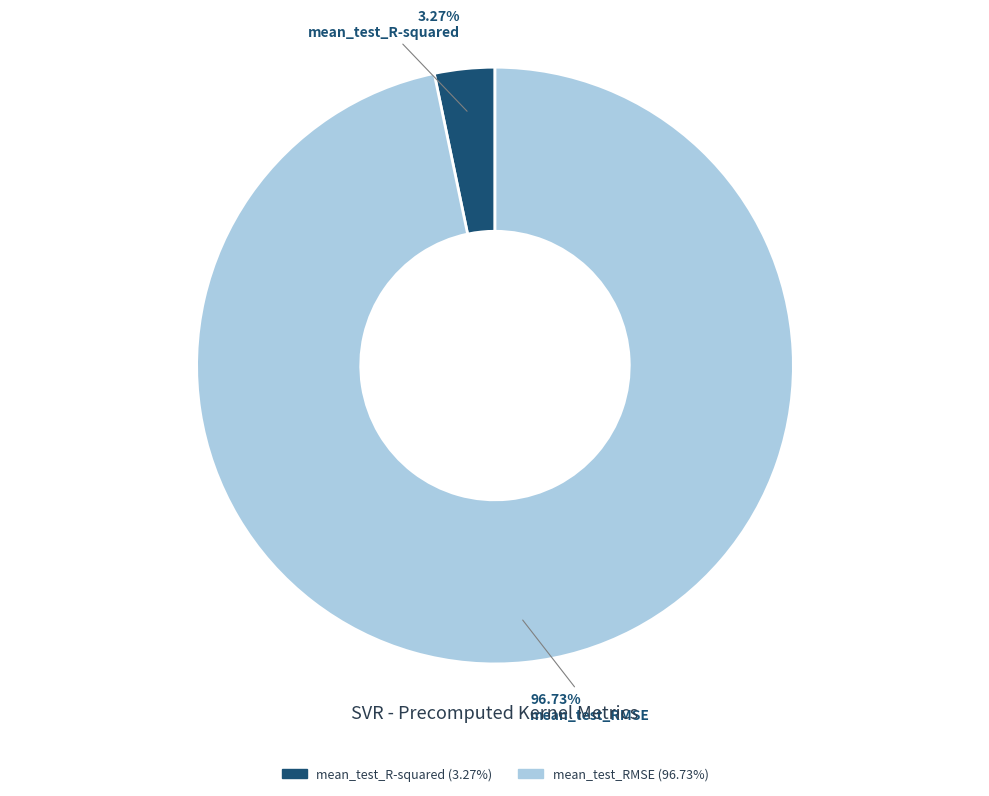

Between mean_test_RMSE and mean_test_R-squared, which is larger?

mean_test_RMSE